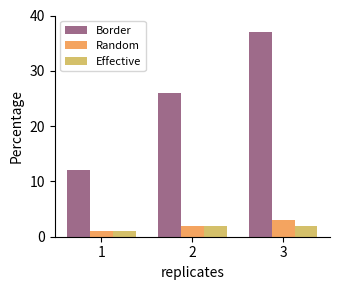

Read the Random value at 3.

3